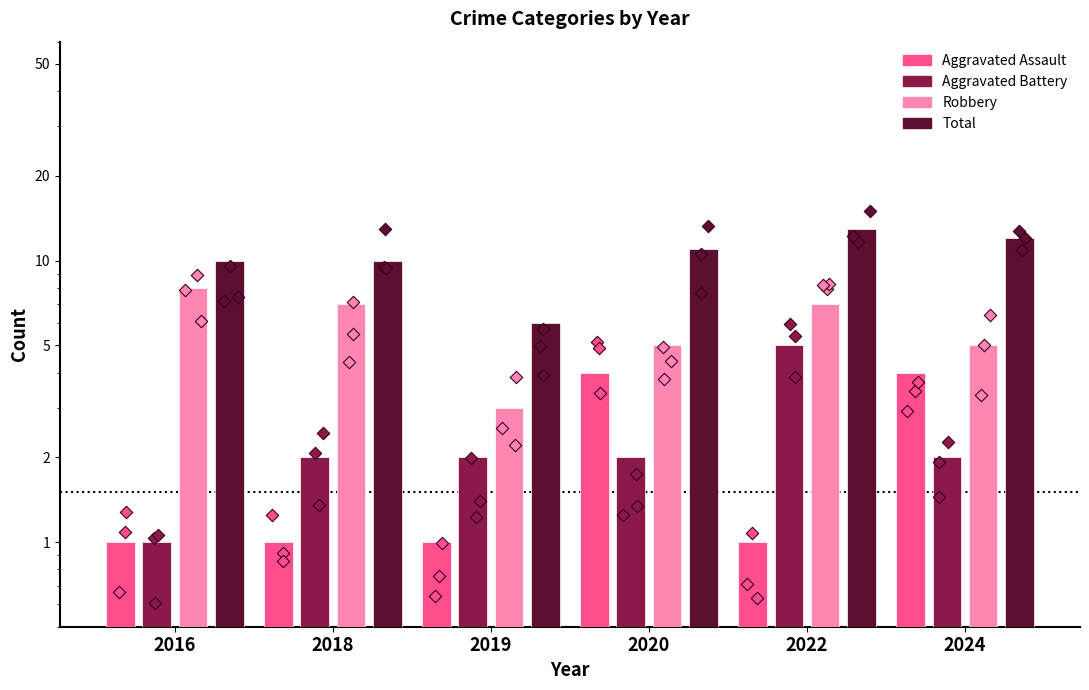

Is the value of Aggravated Assault at 2020 greater than the value of Aggravated Battery at 2019?

Yes